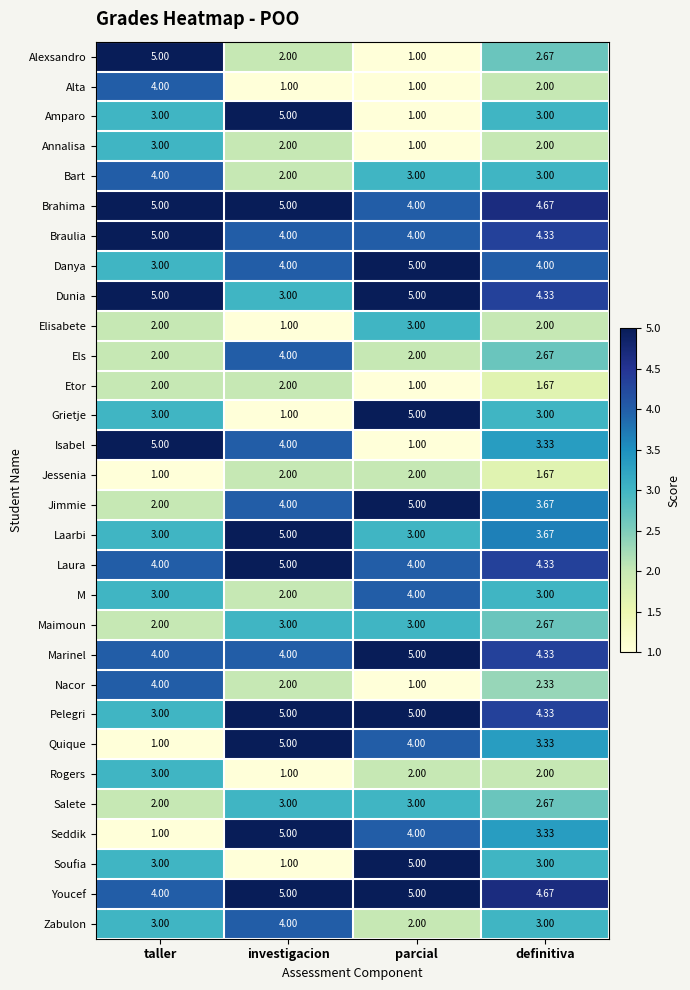

At which category is the sum across all series the highest?

investigacion